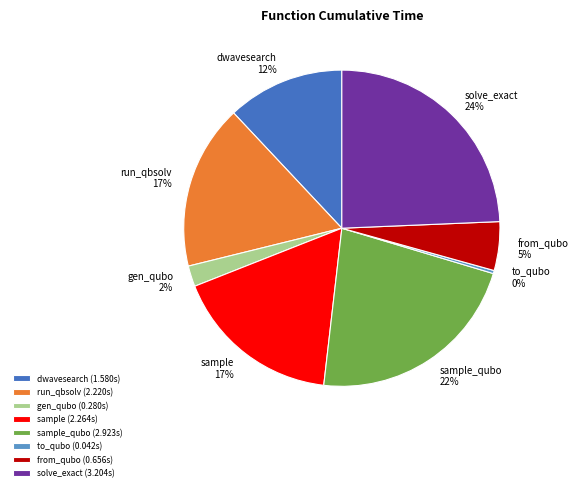

Is there a majority slice in this chart?

No